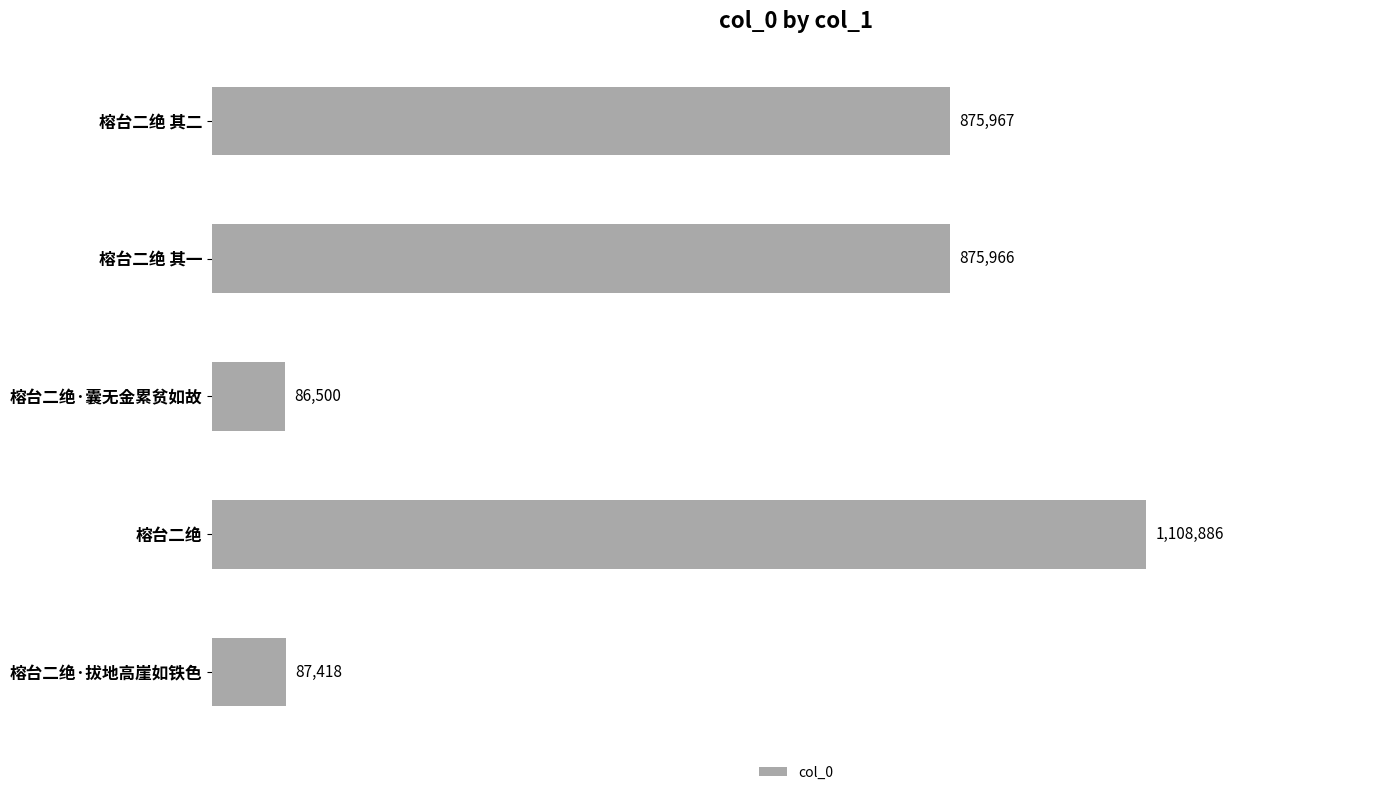

Are the bars grouped side by side (vs. stacked)?

No